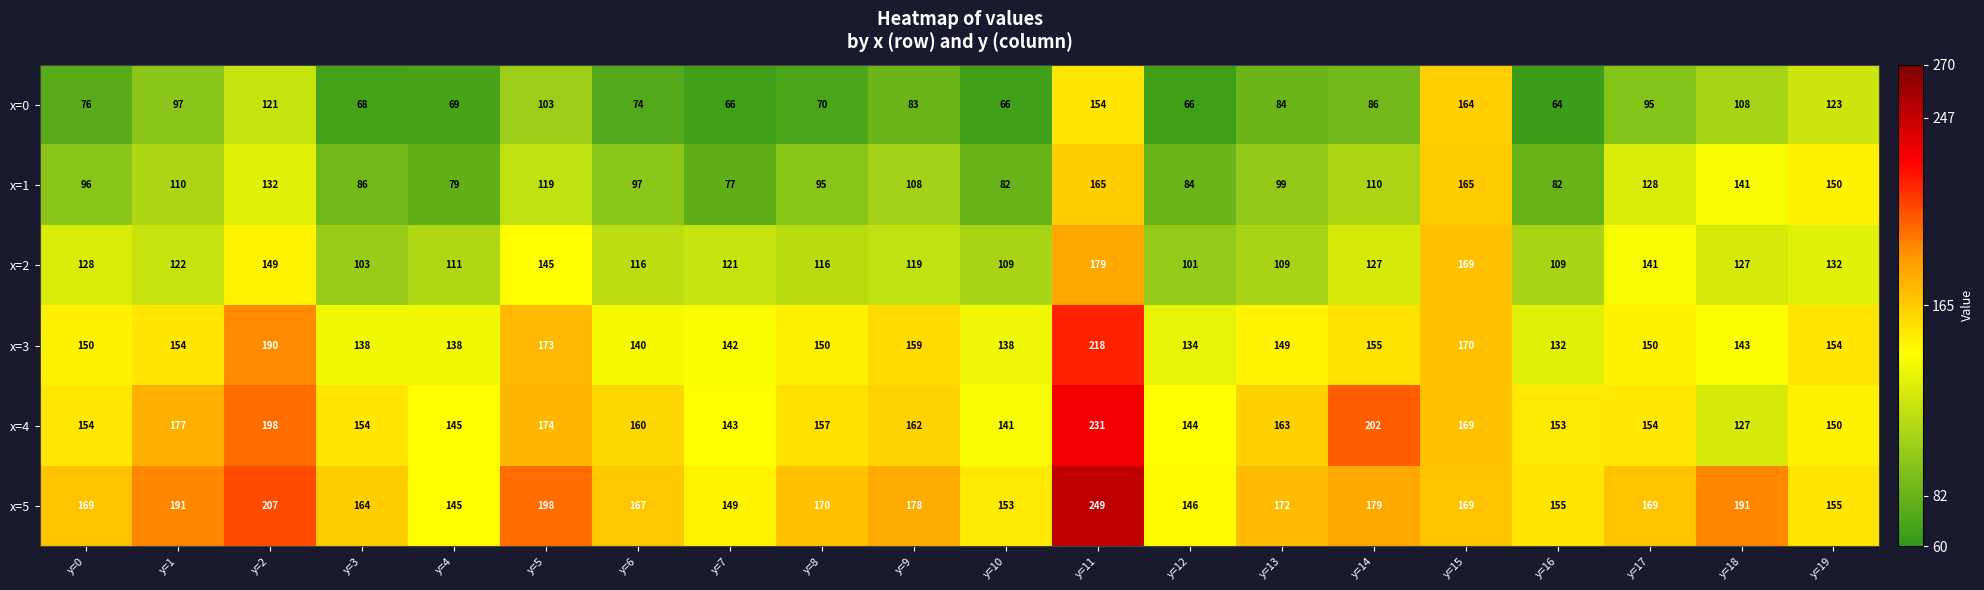

What is the spread (max minus min) of values at y=18?

83